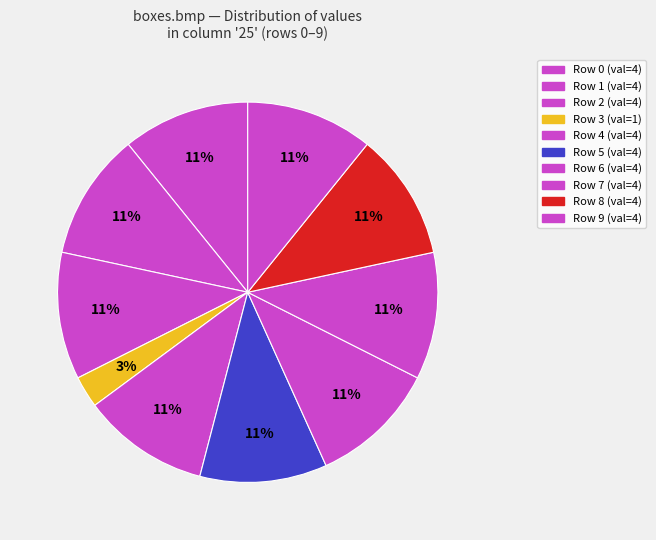

Which slice is the smallest?

3